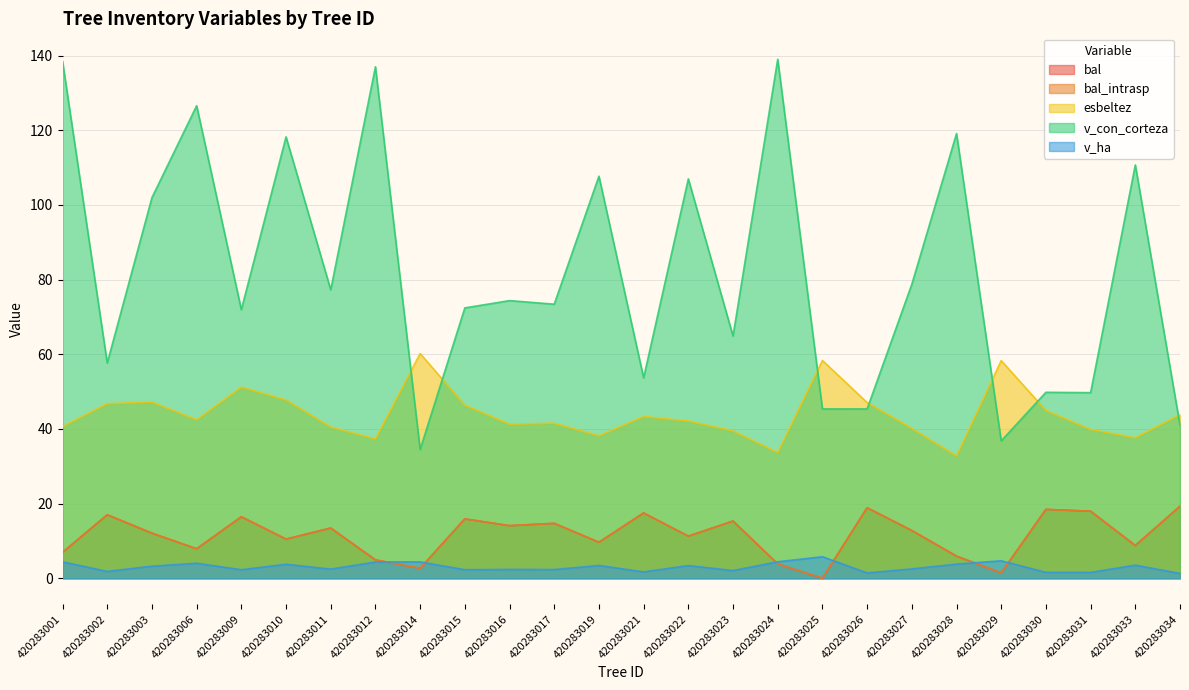

Between 420283026 and 420283017, which is larger?

420283026